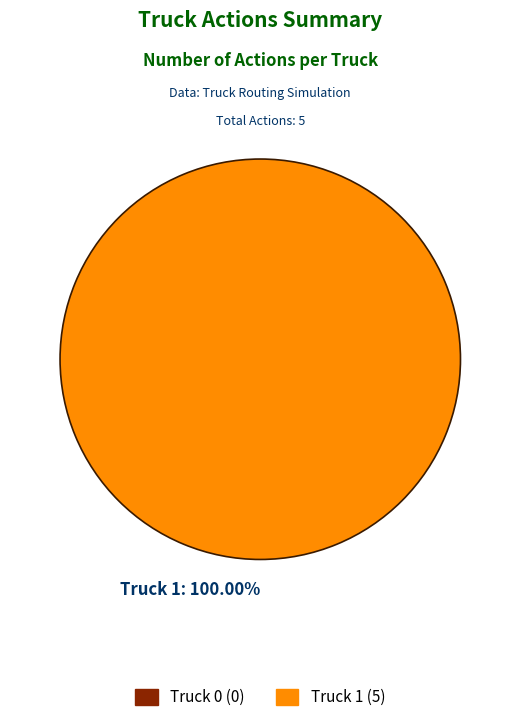

Is there any slice that represents more than half of the pie?

Yes